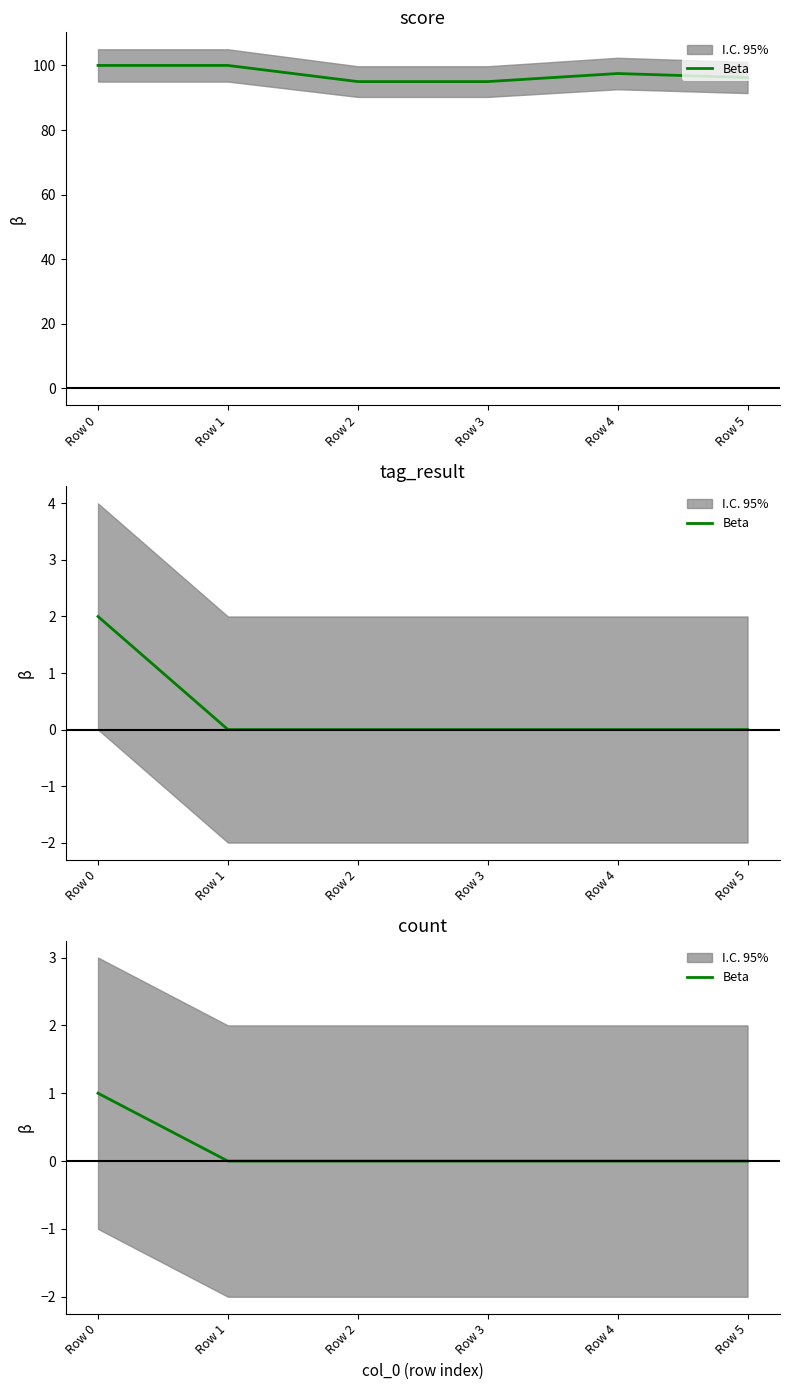

What is the value of the 1st point from the left?

1